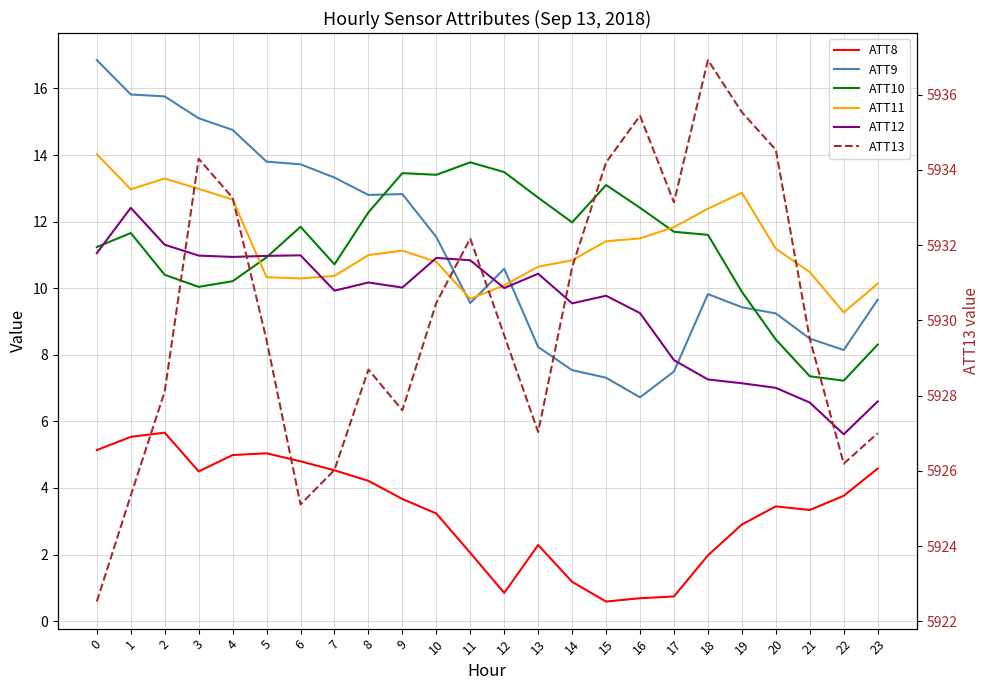

True or false: ATT8 and ATT11 intersect in this chart.

False